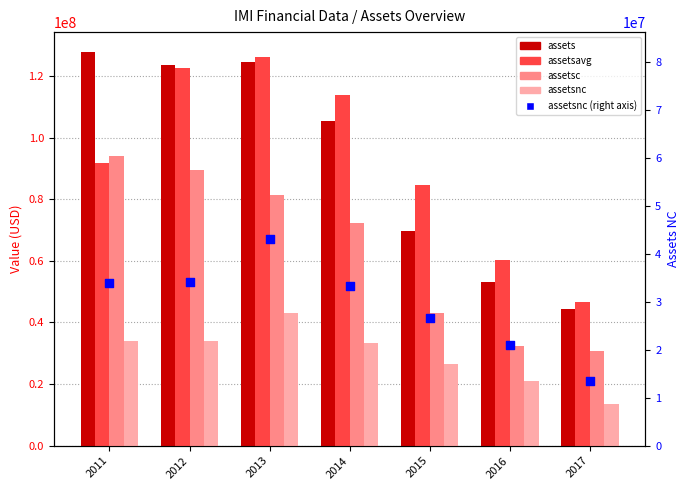

What are all the series names shown in the legend?

assets, assetsavg, assetsc, assetsnc, assetsnc (right)